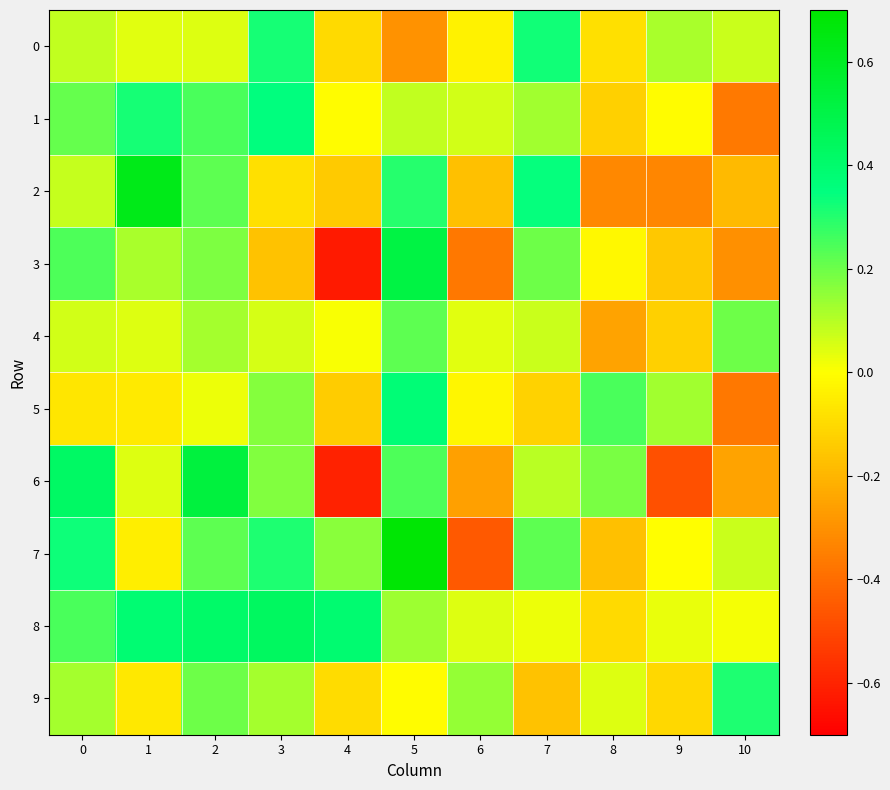

Rank the series by their maximum value, from lowest to highest.

4, 9, 0, 1, 5, 8, 3, 6, 2, 7